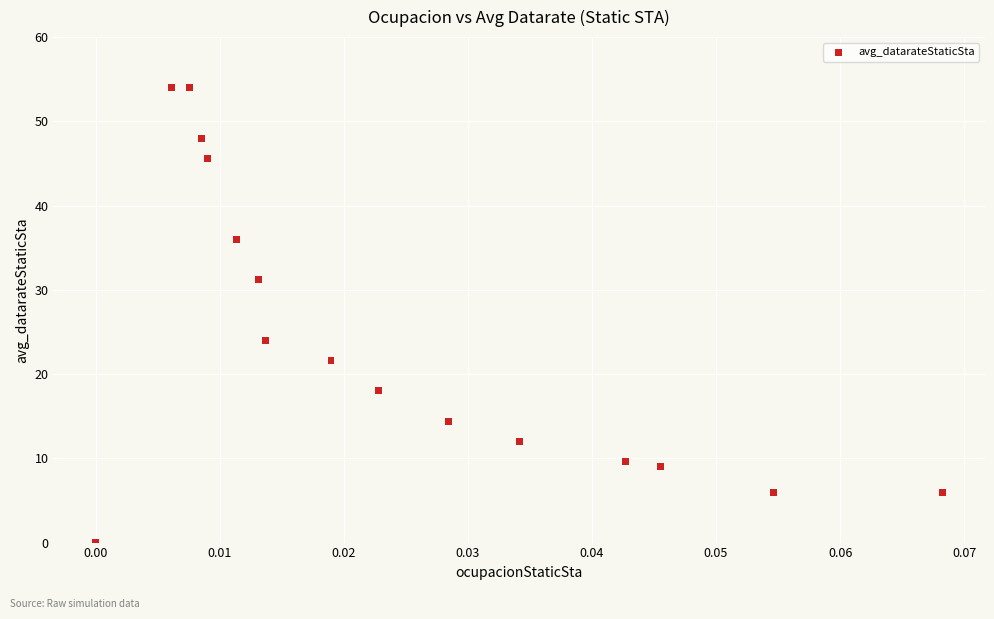

What Y value in the scatter plot is closest to 27?

24.0